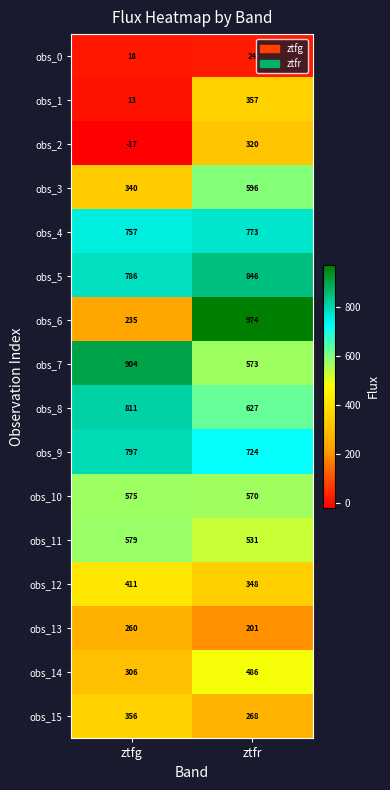

At which label is obs_3 closest to 468?

ztfg